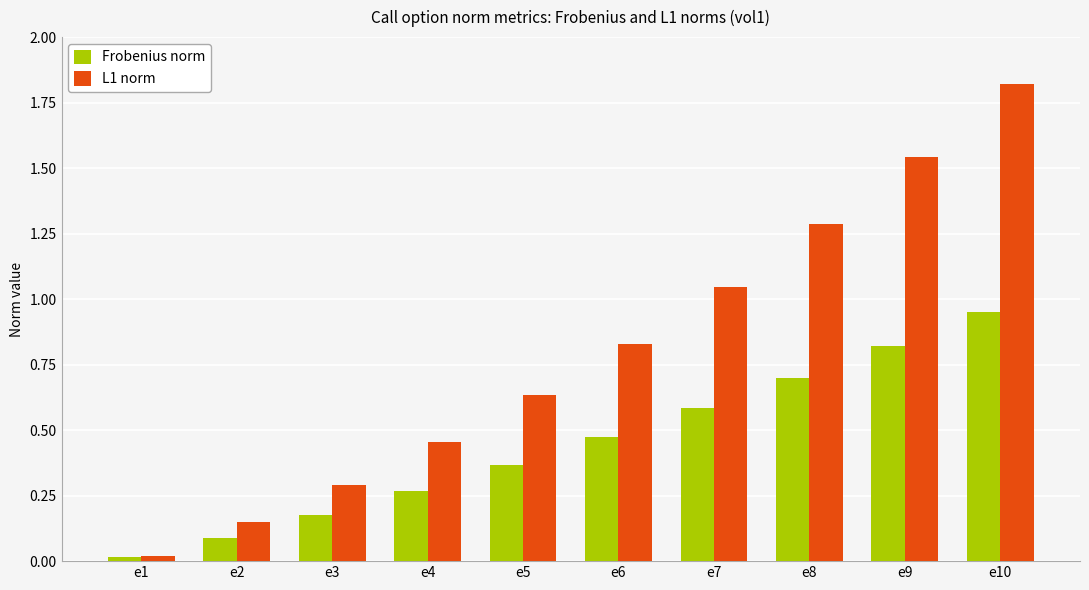

Is the value of L1 norm at e4 greater than the value of Frobenius norm at e4?

Yes